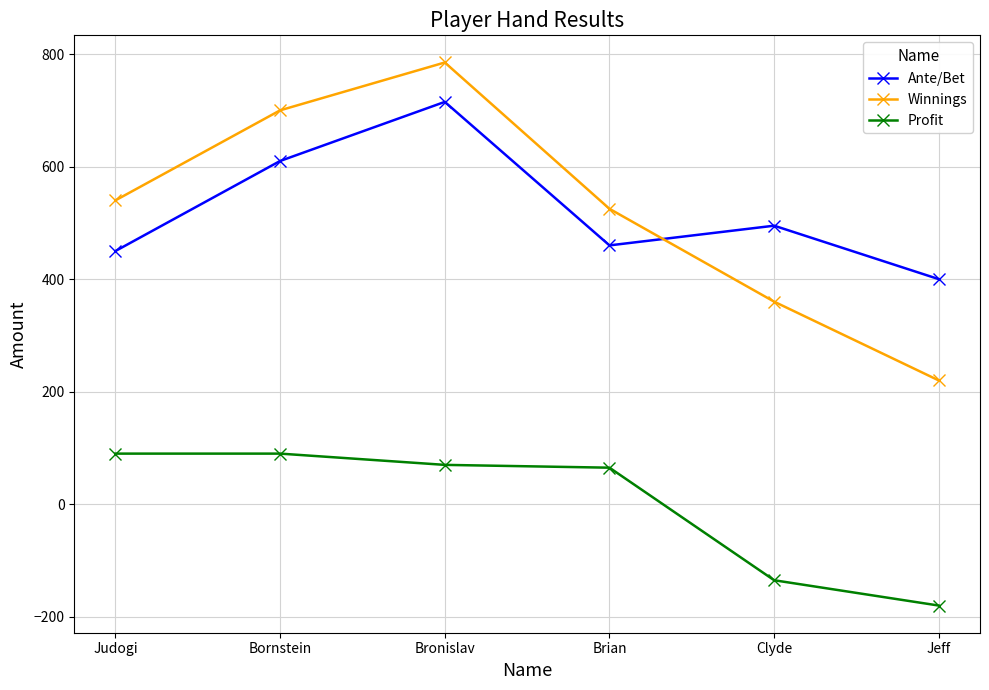

Does the chart have visible grid lines?

Yes